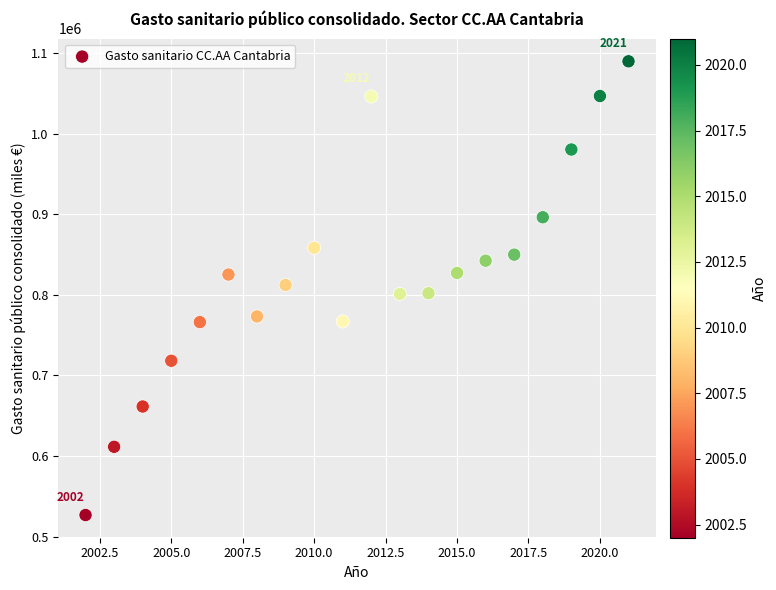

What is the range of Y values (max minus min)?

563246.2